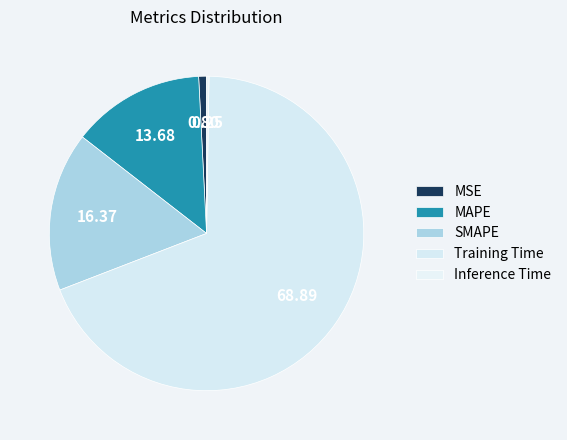

The SMAPE slice represents 8% of the pie. True or false?

False